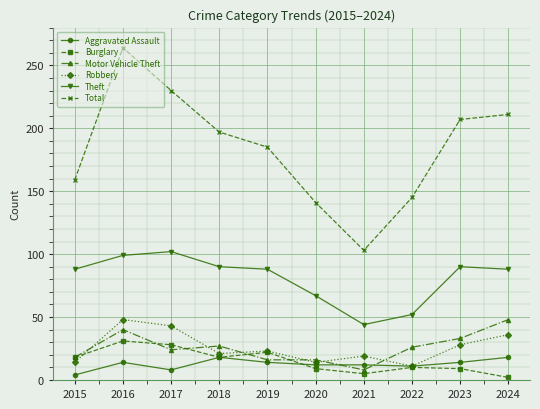

Between 2015 and 2018, which series saw the biggest shift?

Total